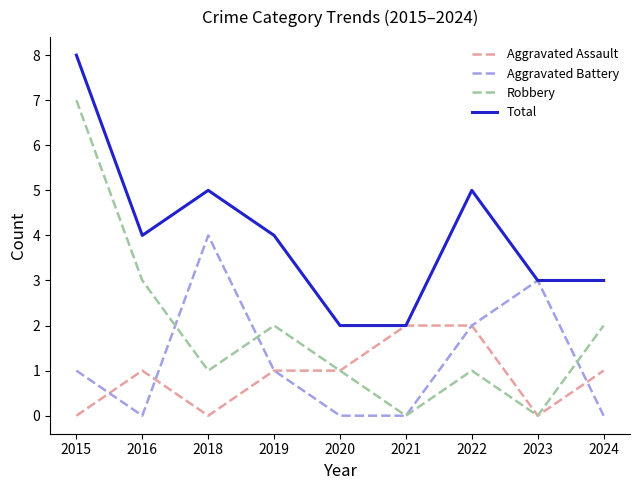

Between 2021 and 2024, which series saw the biggest shift?

Robbery